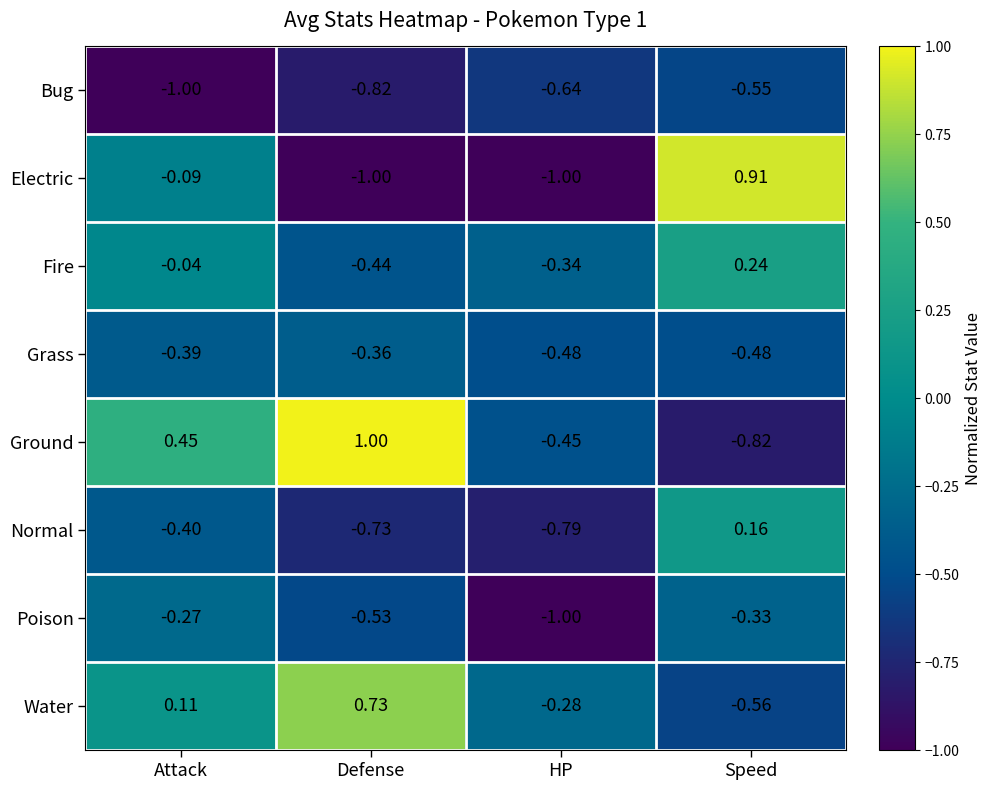

Which series changed the most between HP and Speed?

Electric